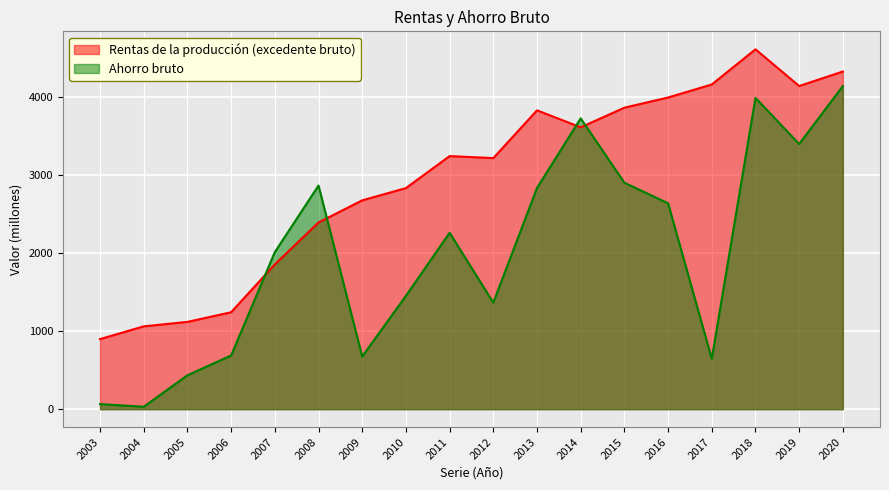

What is the difference between the highest and lowest values at 2015?

963